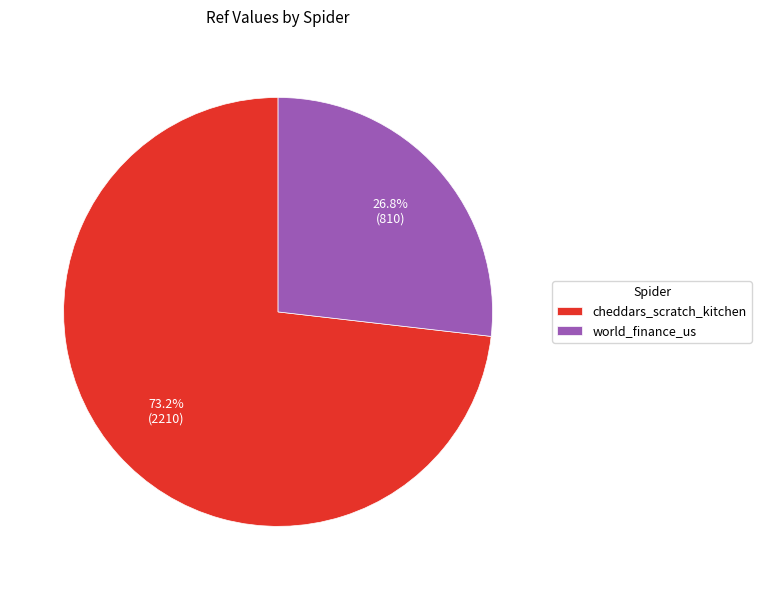

True or false: world_finance_us accounts for 38% of the total.

False